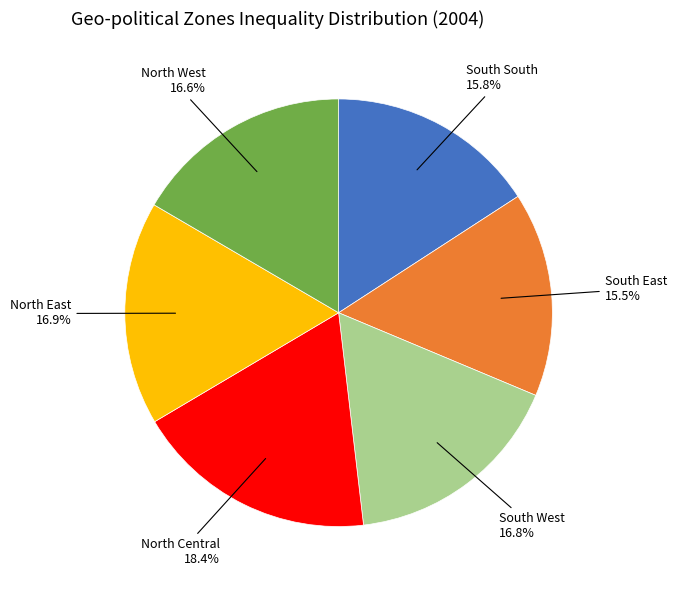

Is there any slice that represents more than half of the pie?

No